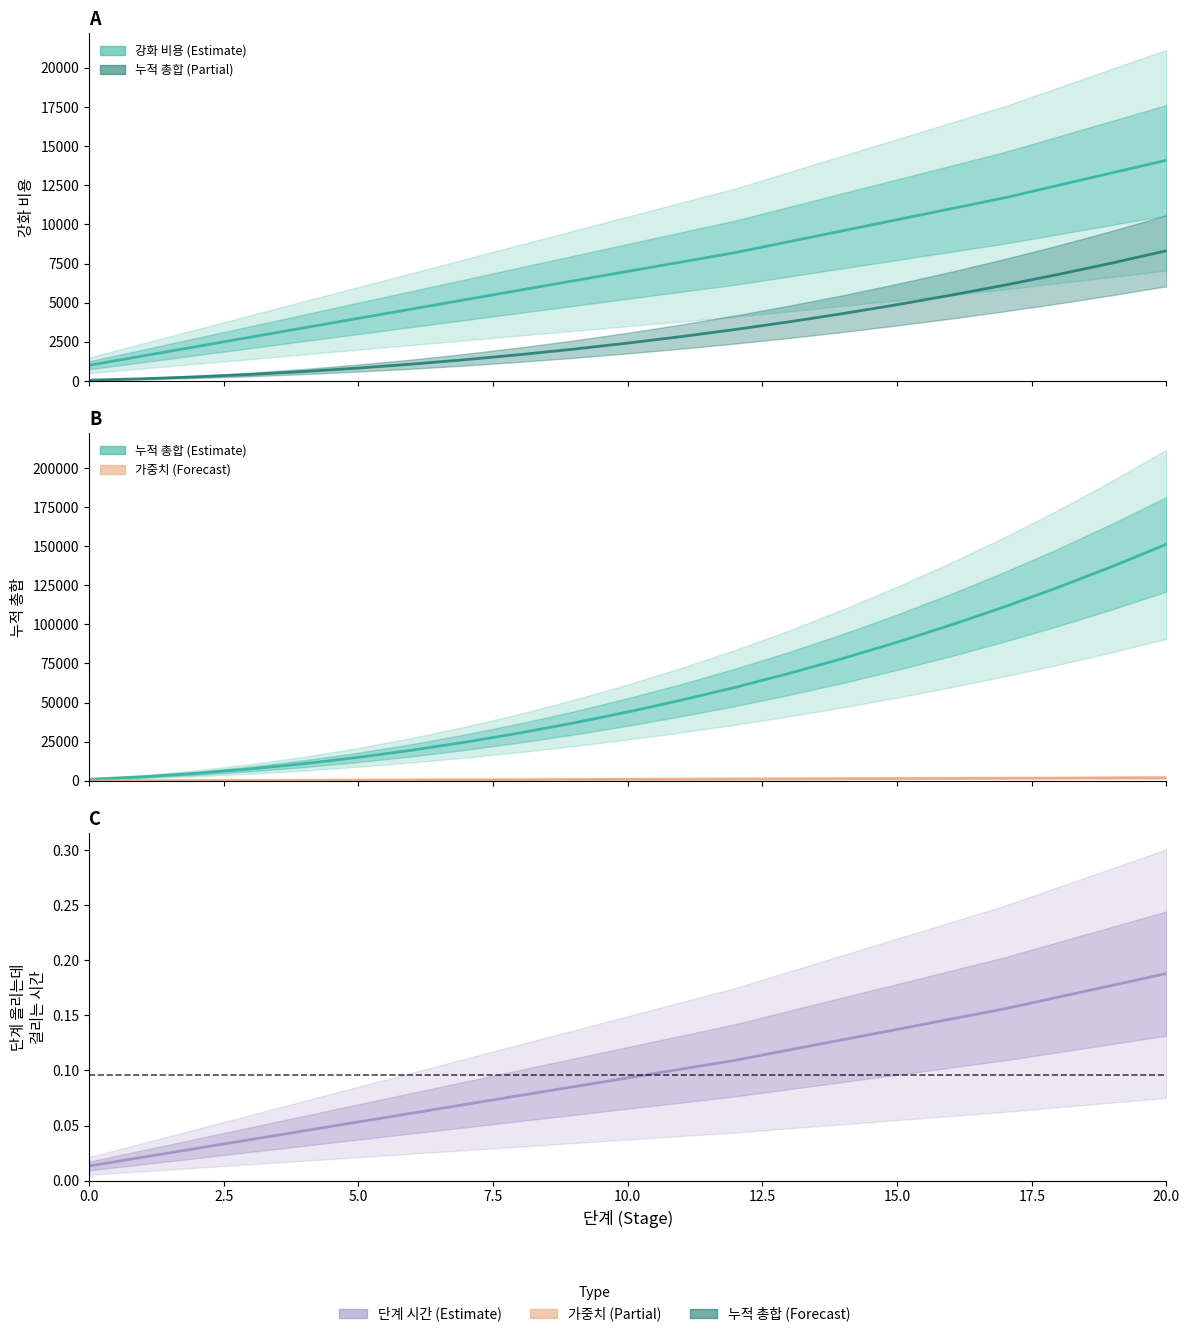

What is the average value of the 누적 총합 series?

3059.0